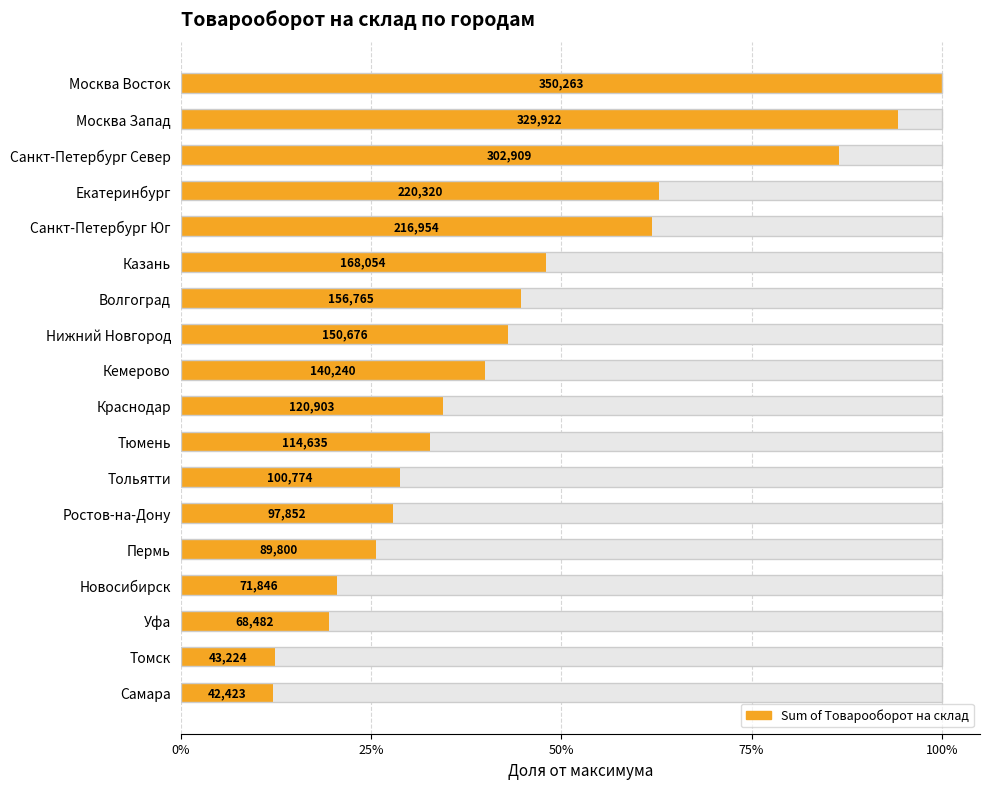

Reading right to left, extract all data points from this chart.

0.1	0.1	0.2	0.2	0.3	0.3	0.3	0.3	0.3	0.4	0.4	0.4	0.5	0.6	0.6	0.9	0.9	1.0